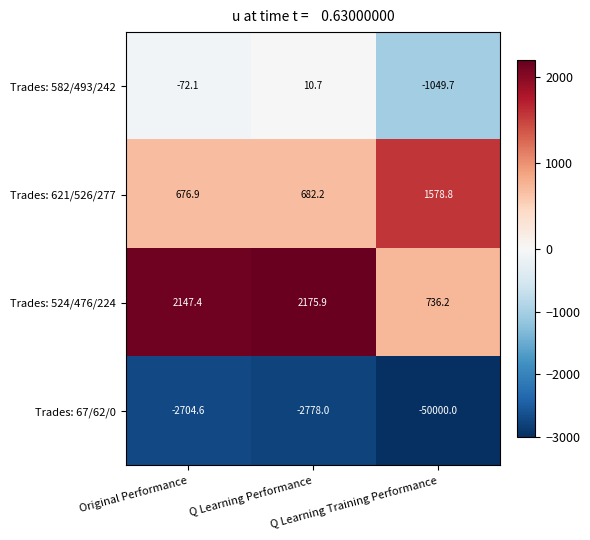

How many distinct data groups are displayed?

4